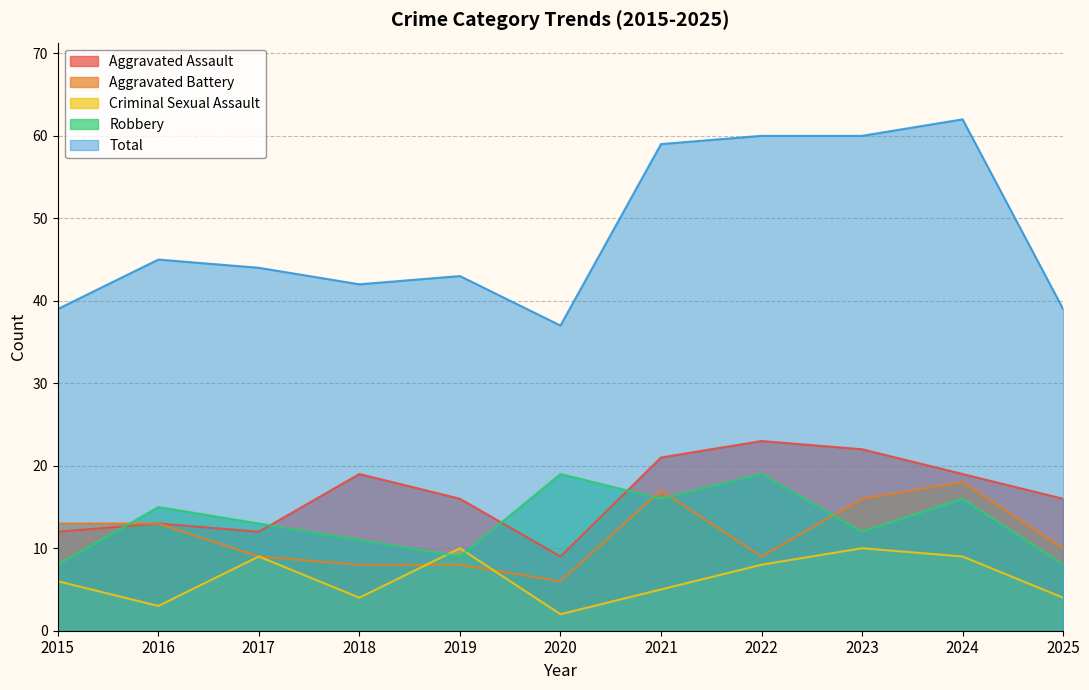

True or false: Total and Robbery intersect in this chart.

False